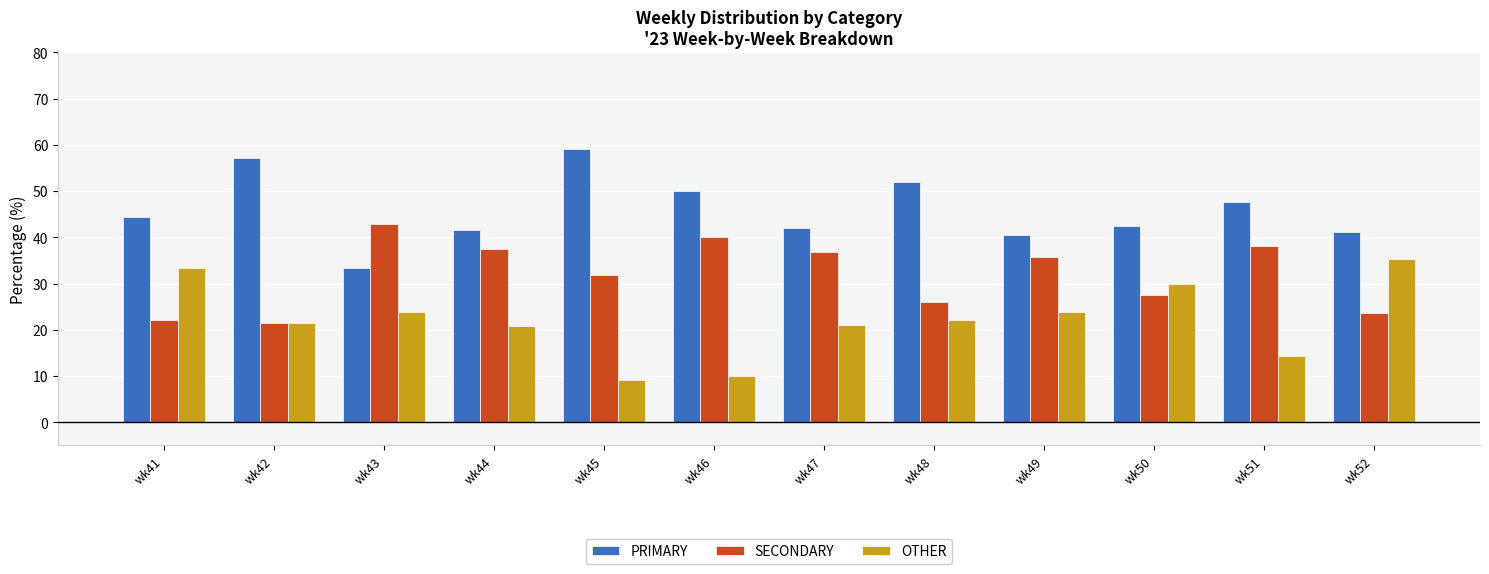

Where does the OTHER series first go above 22?

wk41